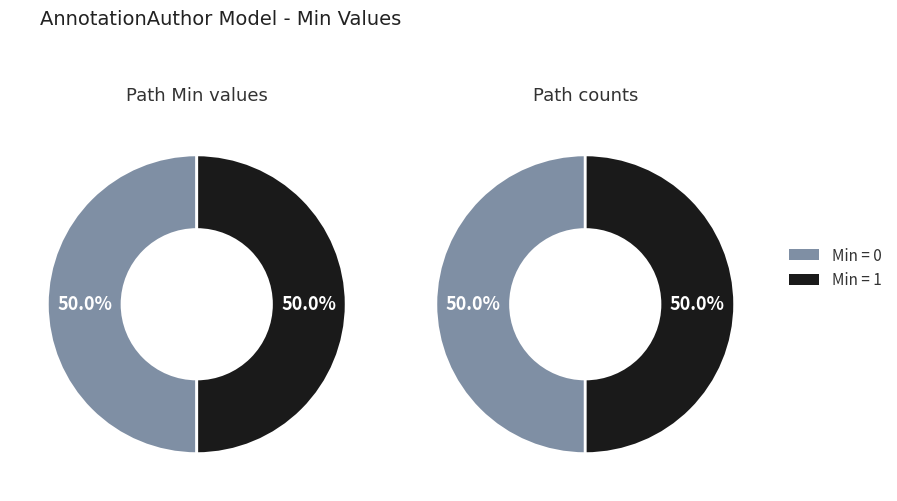

Is Min=0 (Min) the majority of the pie?

No